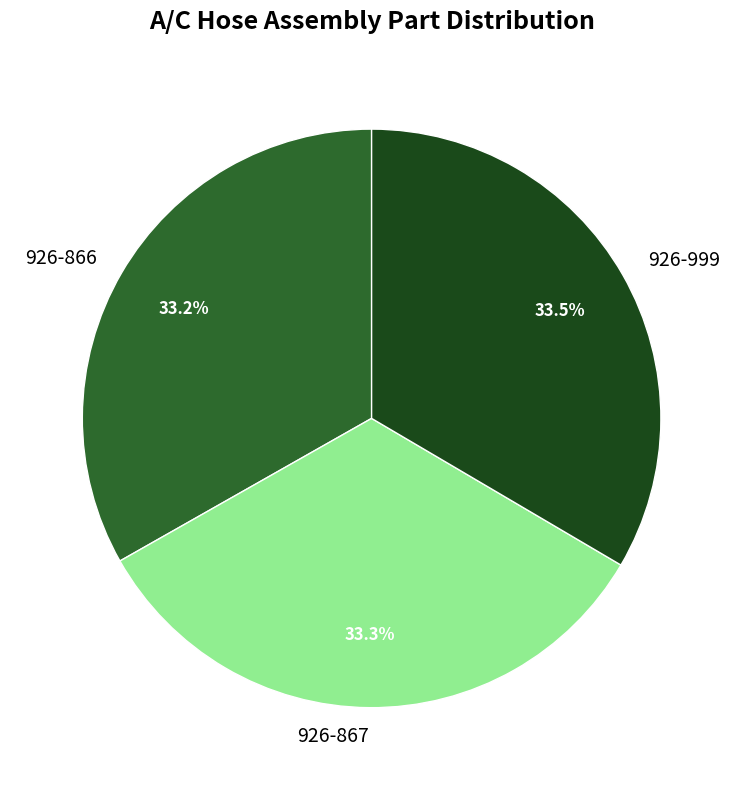

Combined, what portion of the pie is 926-867 and 926-866?

66.5%